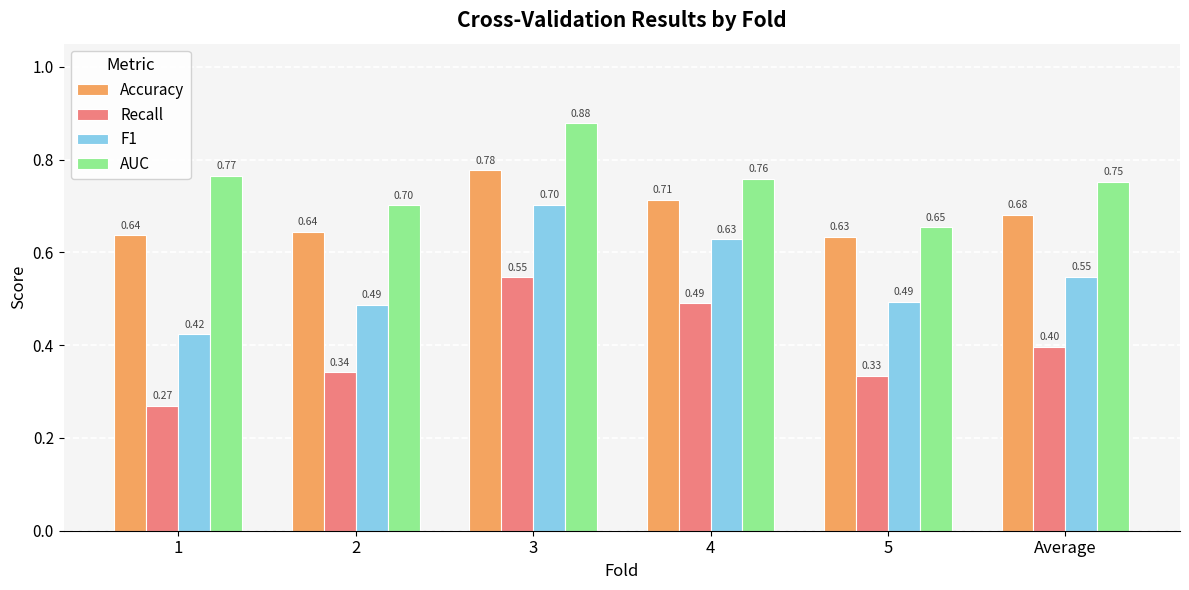

List the series in order of their overall mean, lowest first.

Recall, F1, Accuracy, AUC